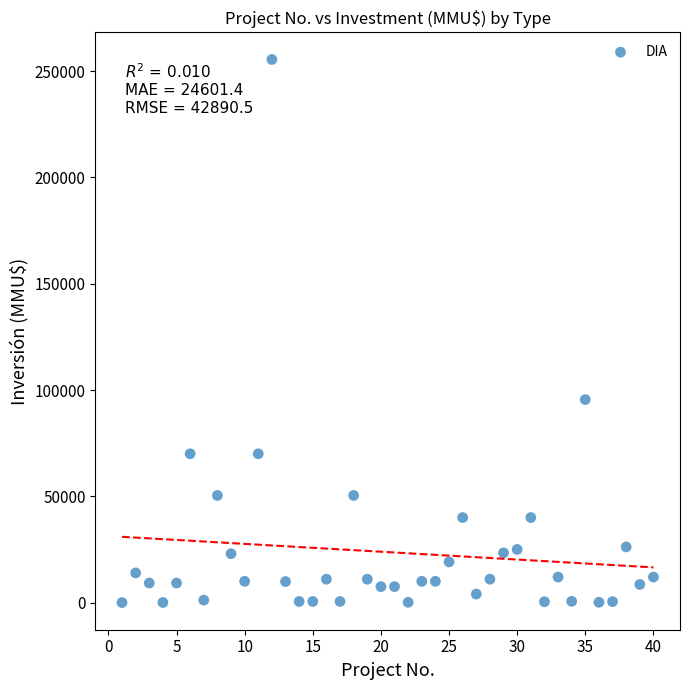

What Y value in the scatter plot is closest to 127758?

95500